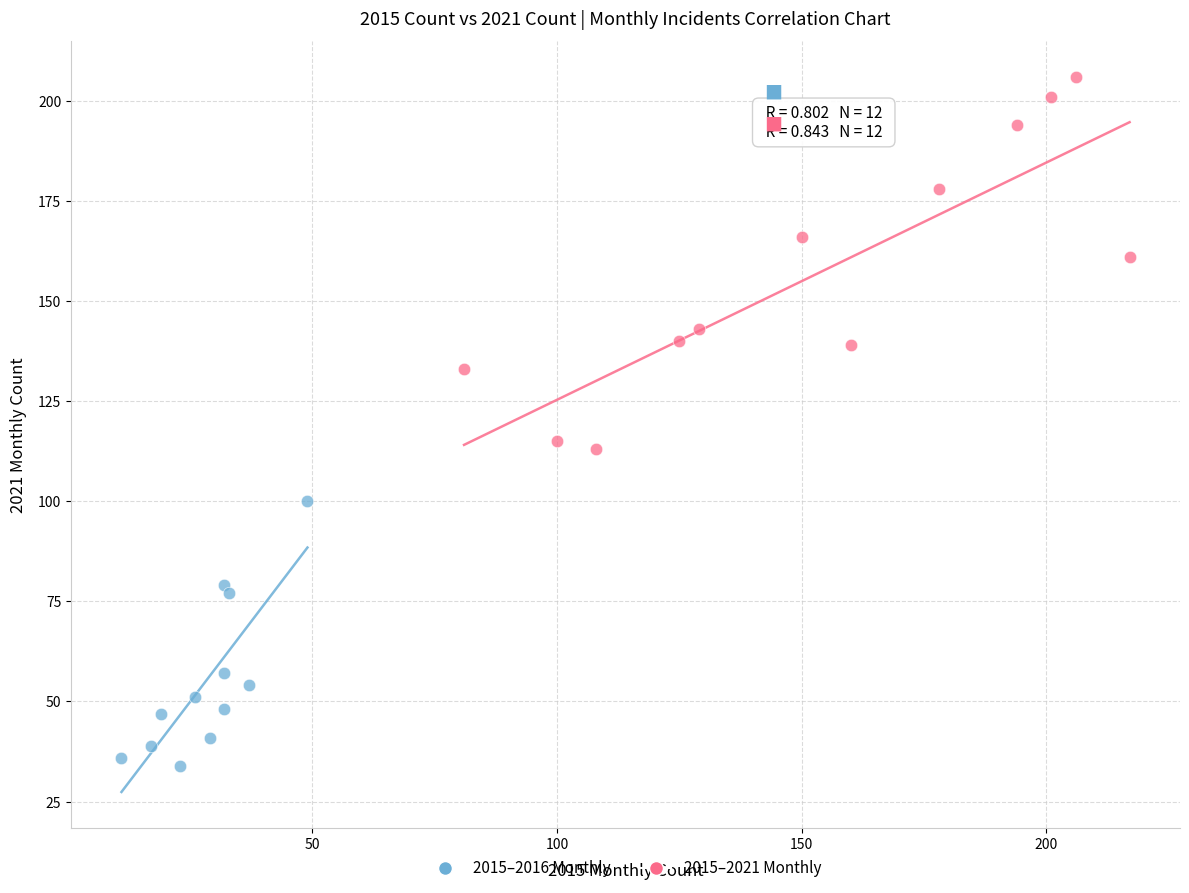

Which series contains the highest Y value?

2015–2021 Monthly